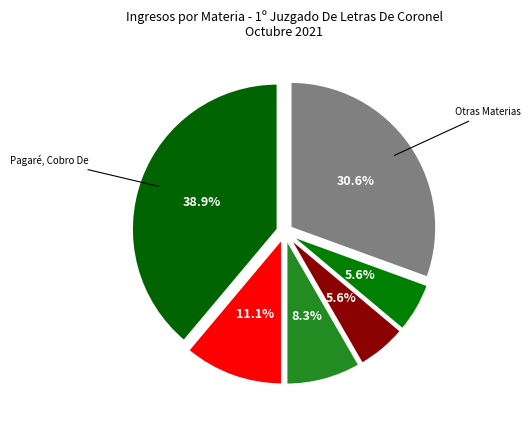

Count the number of slices in the pie.

6